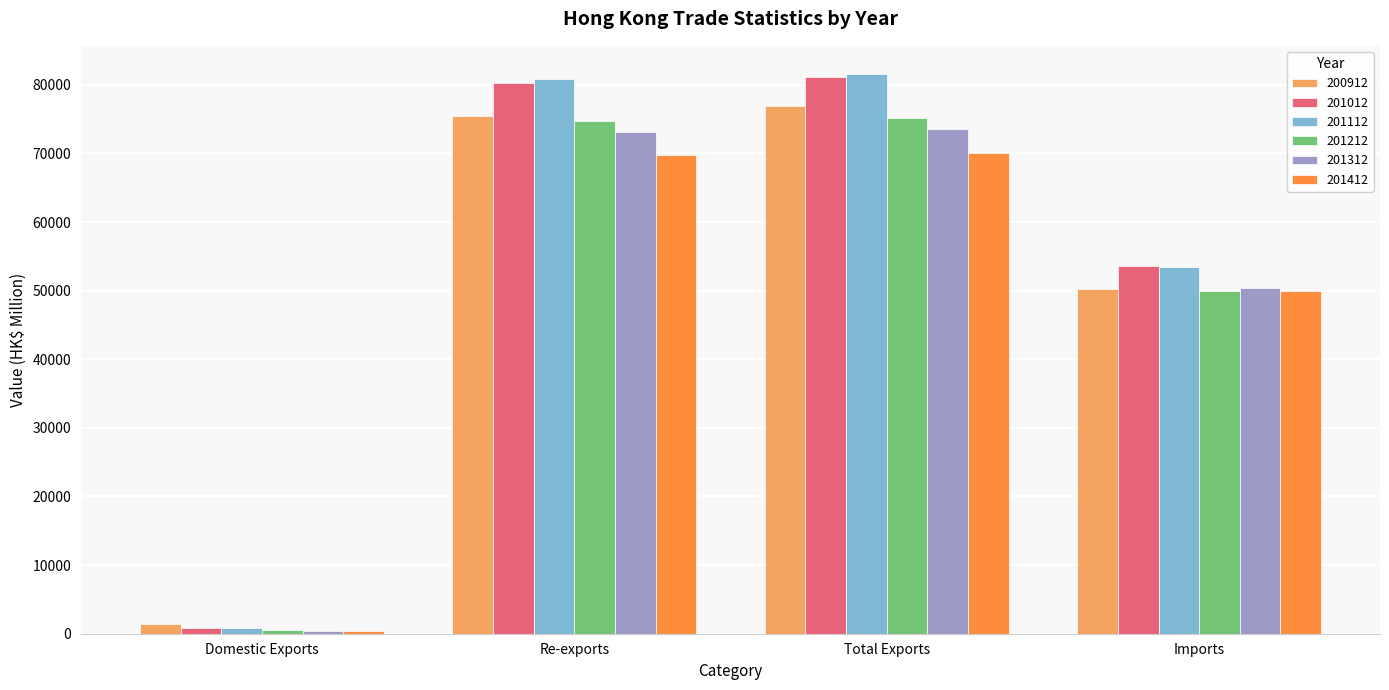

What is the difference between the maximum and minimum values in the 201212 series?

74654.4